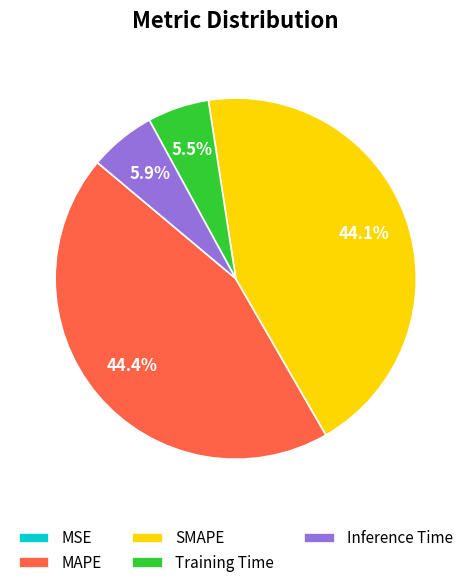

Is there a majority slice in this chart?

No